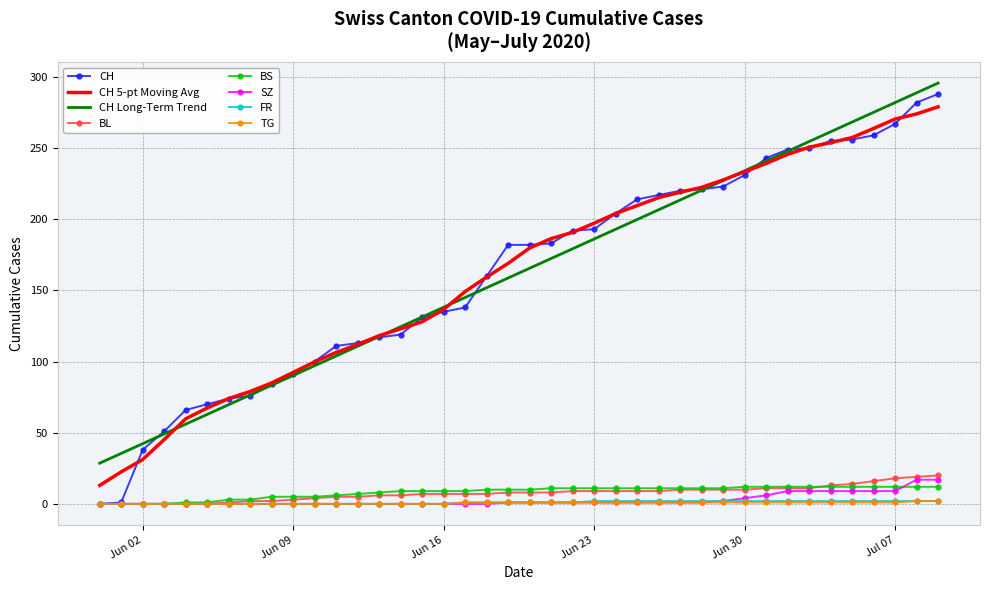

What is the maximum value for CH Long-Term Trend?

295.7